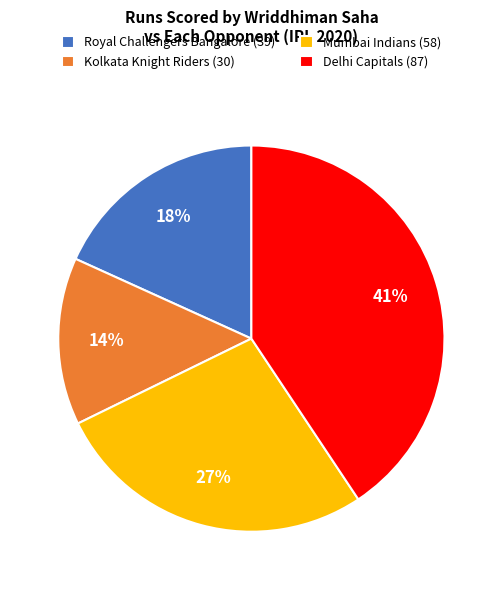

Does any single category account for the majority?

No